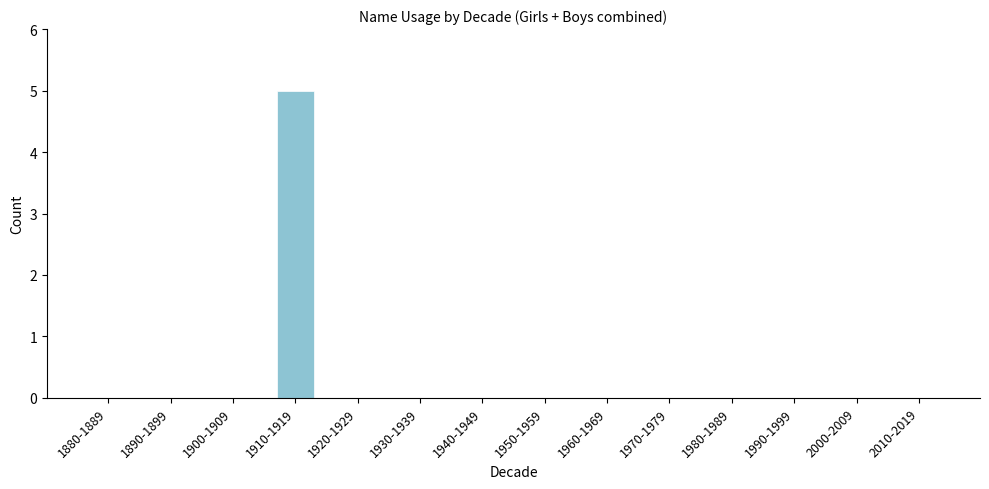

Reading left to right, list all the values displayed in this chart.

1880-1889=0	1890-1899=0	1900-1909=0	1910-1919=5	1920-1929=0	1930-1939=0	1940-1949=0	1950-1959=0	1960-1969=0	1970-1979=0	1980-1989=0	1990-1999=0	2000-2009=0	2010-2019=0